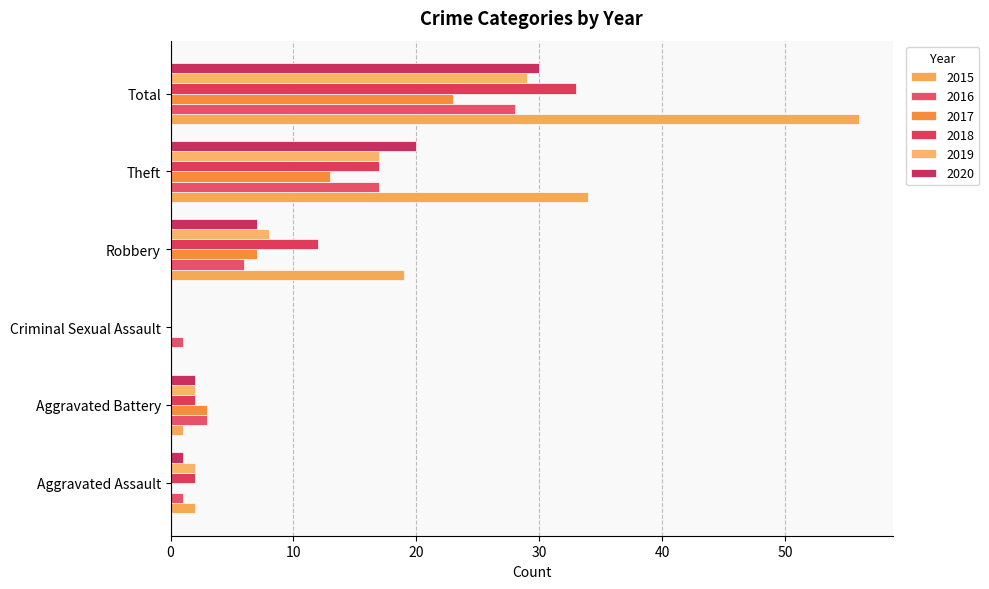

The value of 2018 at Aggravated Assault is 2. True or false?

True